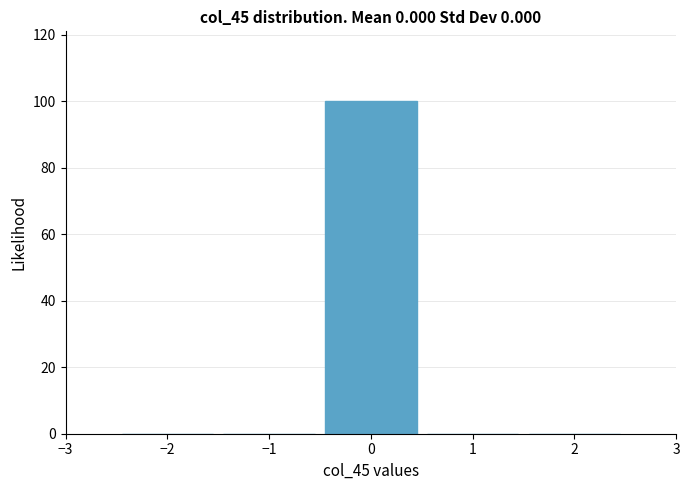

Reading left to right, list every bar in this chart as the range it spans on the x-axis followed by its height. The values are not printed on the chart, so give them approximately, as read against the axis.

-2.5 to -1.5: 0
-1.5 to -0.5: 0
-0.5 to 0.5: 100
0.5 to 1.5: 0
1.5 to 2.5: 0